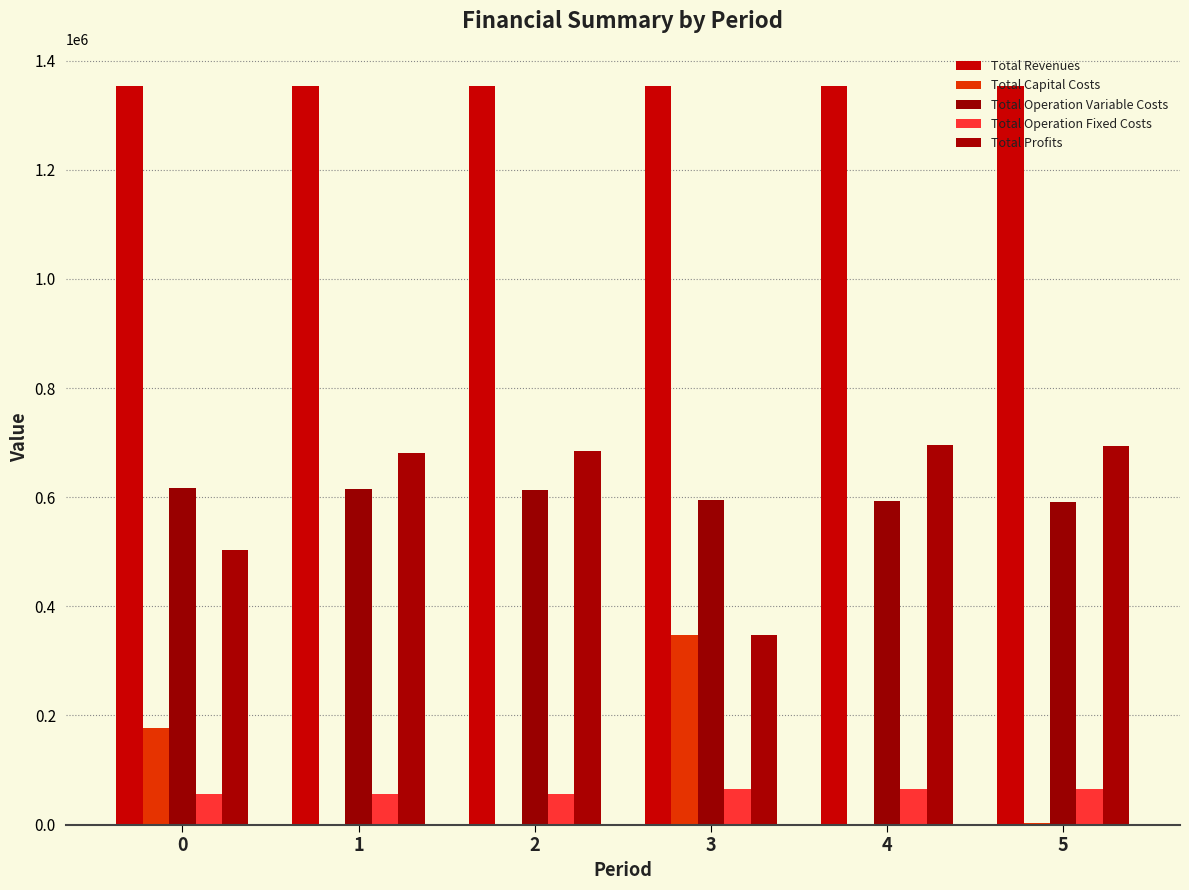

Reading left to right, what are all the values shown in this chart?

Total Revenues: 0=1353743.4	1=1353743.4	2=1353743.4	3=1353666.1	4=1353666.1	5=1353666.1
Total Capital Costs: 0=177072.0	1=0.0	2=0.0	3=347168.0	4=0.0	5=3200.0
Total Operation Variable Costs: 0=617019.8	1=614971.7	2=612920.8	3=594897.1	4=592989.3	5=591078.8
Total Operation Fixed Costs: 0=56959.1	1=56959.1	2=56959.1	3=64790.3	4=64790.3	5=64790.3
Total Profits: 0=502692.6	1=681812.7	2=683863.6	3=346810.7	4=695886.5	5=694597.0